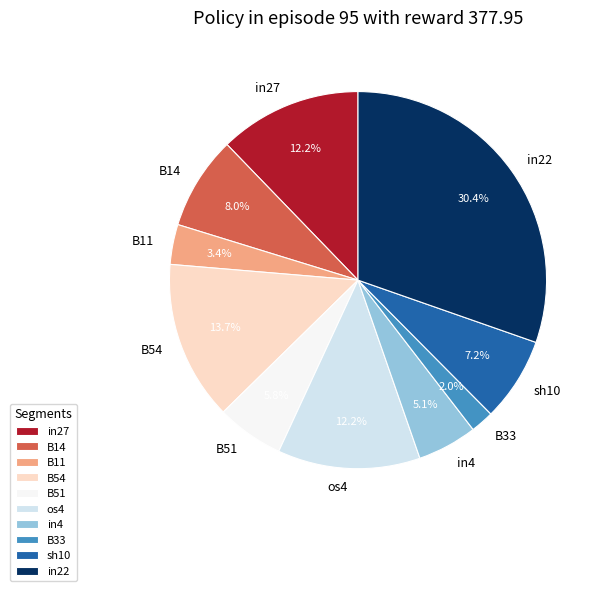

To the nearest percent, what portion does sh10 represent?

7%